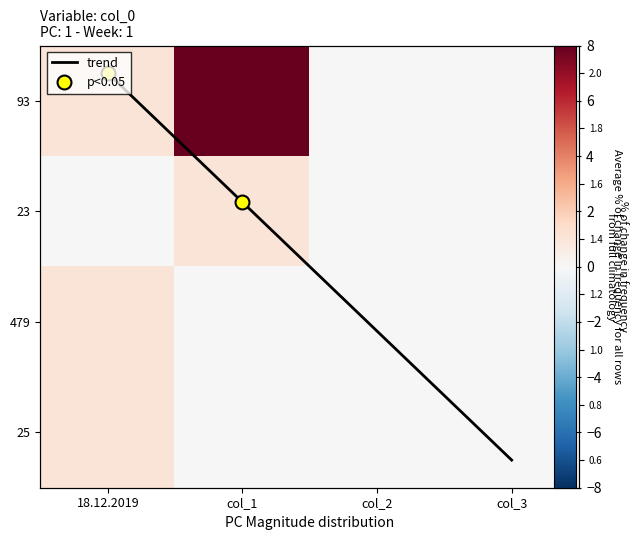

List the labels in order of 23 value, largest first.

col_1, 18.12.2019, col_2, col_3